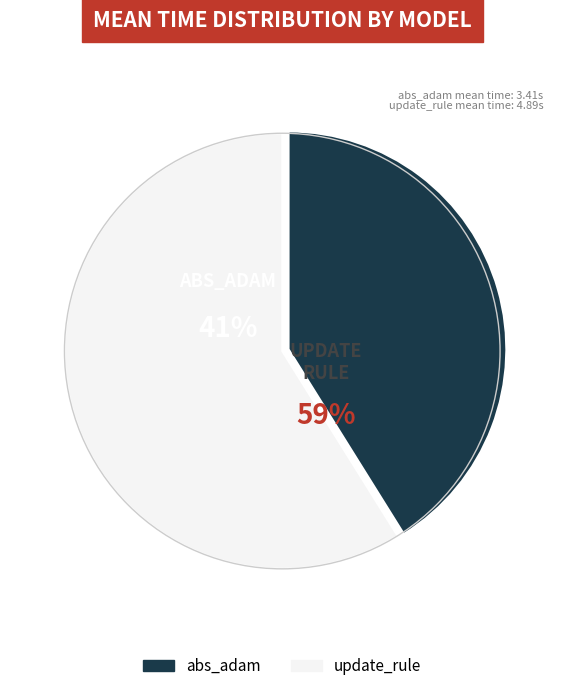

Count the number of slices in the pie.

2